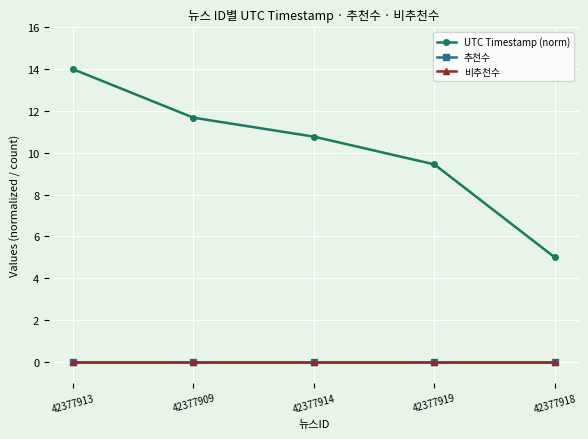

Does the chart have visible grid lines?

Yes